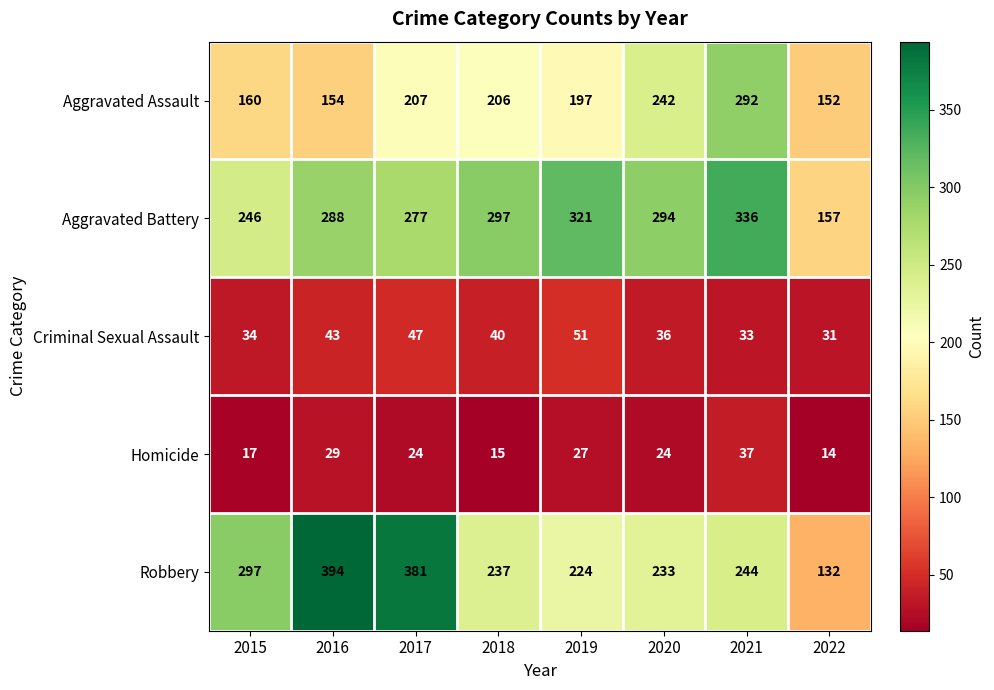

Is it true that Aggravated Assault equals 242 at 2020?

True